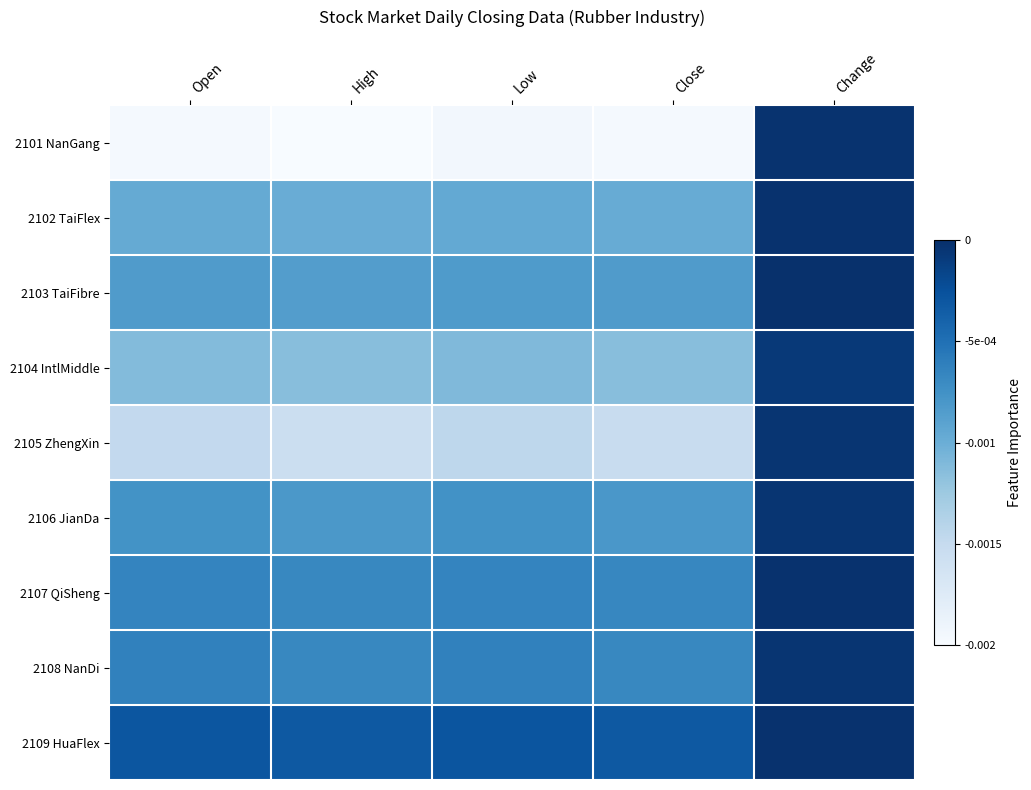

Between Low and Close, which is larger?

Low